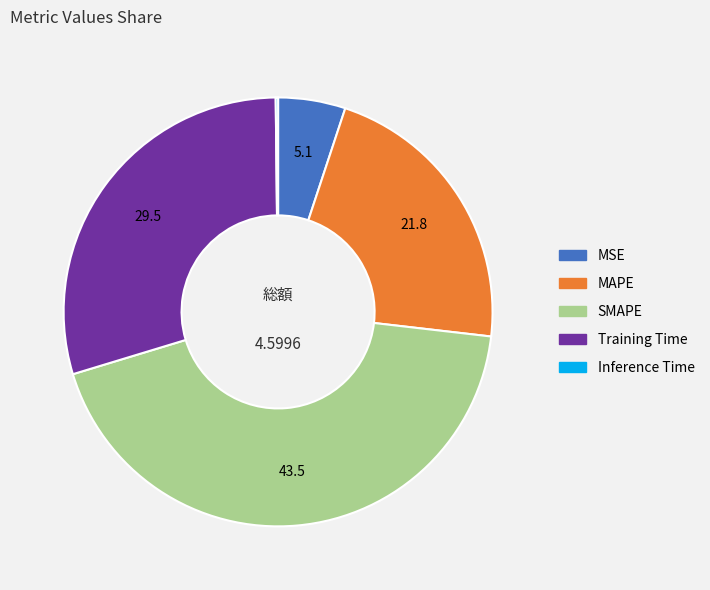

Which category has the biggest portion of the pie?

SMAPE